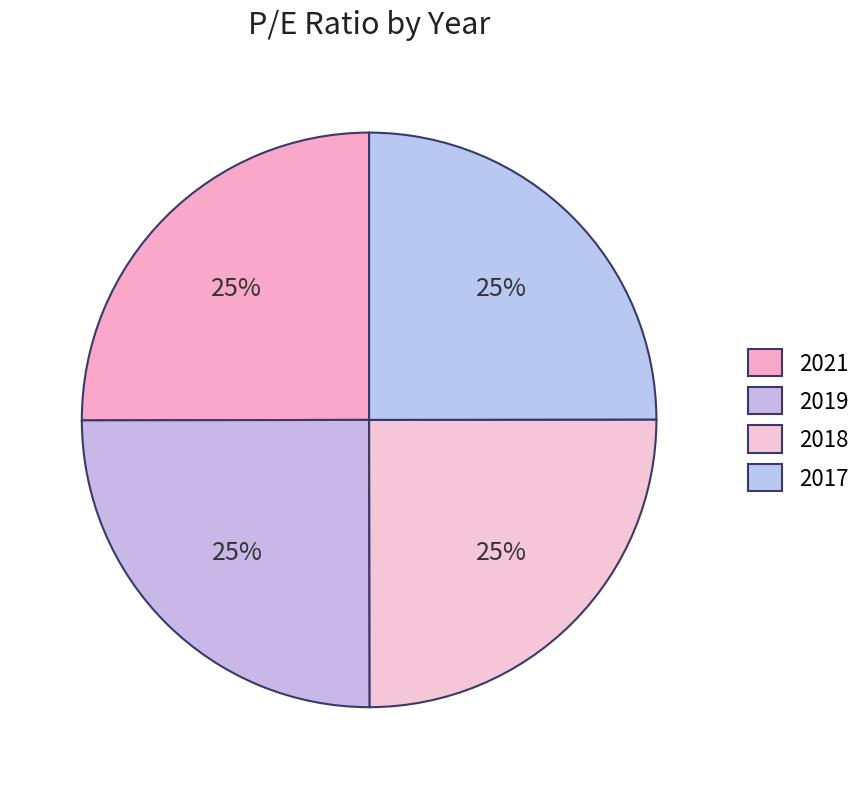

What percentage is the 2021 slice, to the nearest percent?

25%